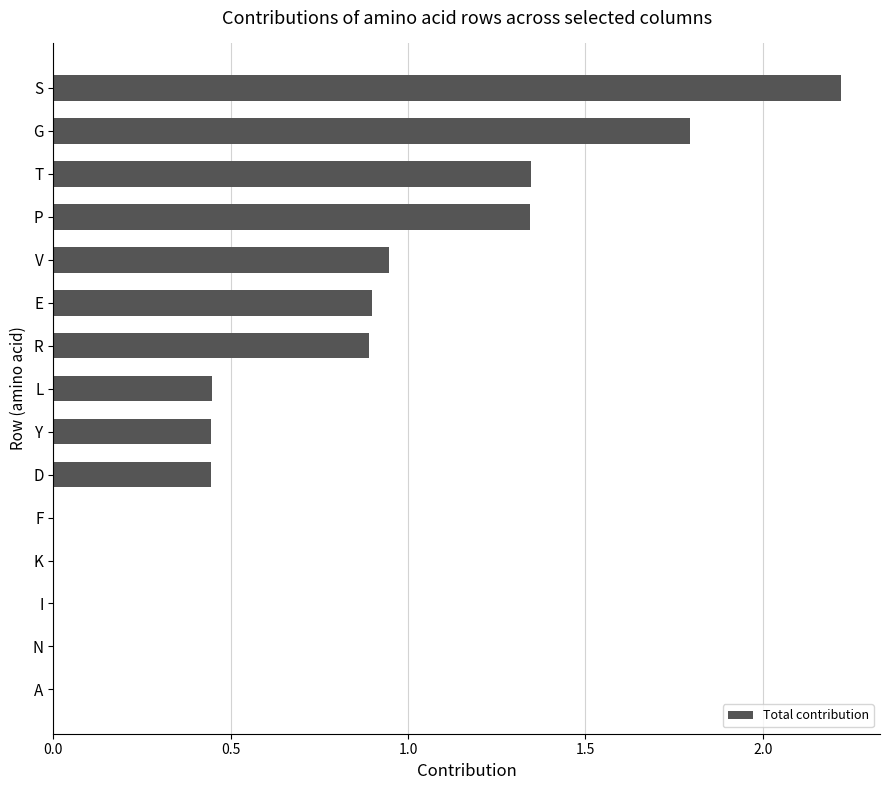

Are the bars horizontal?

Yes